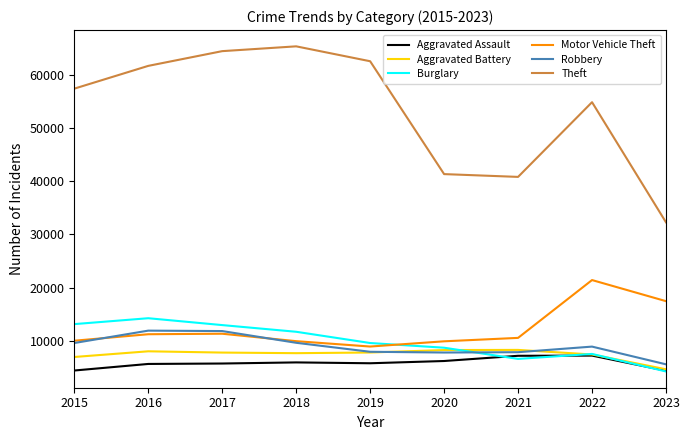

What is the spread (max minus min) of values at 2021?

34138